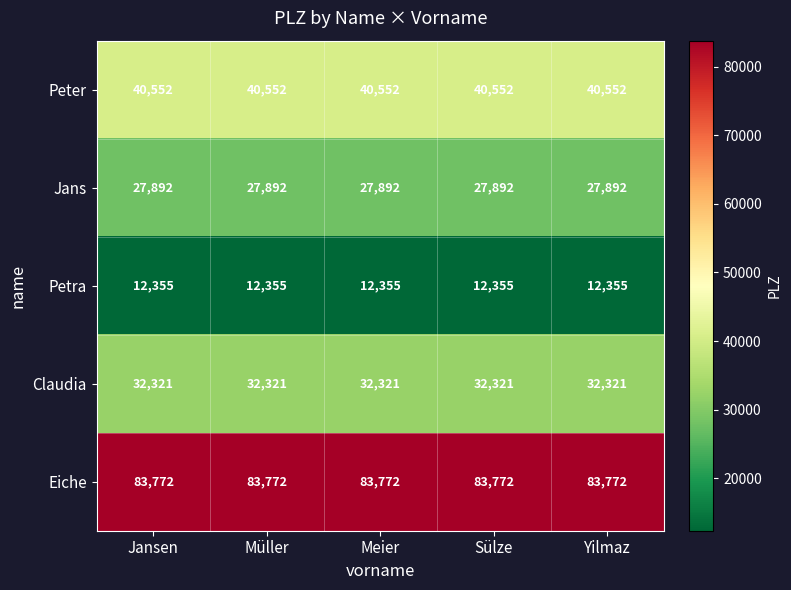

Rank the series by their maximum value, from lowest to highest.

Petra, Jans, Claudia, Peter, Eiche